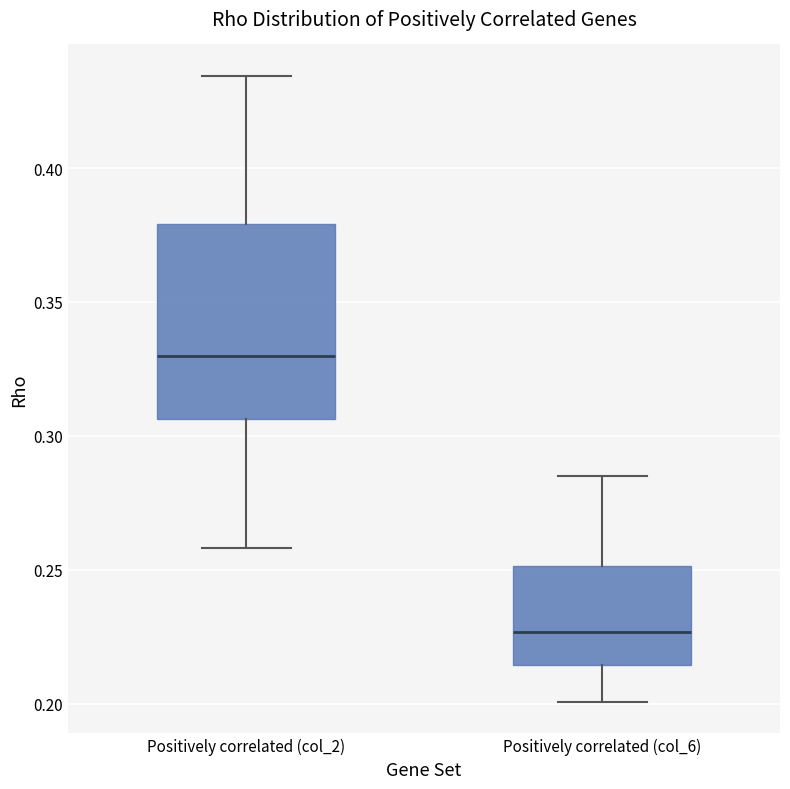

Which box has the lowest median line?

Positively correlated (col_6)